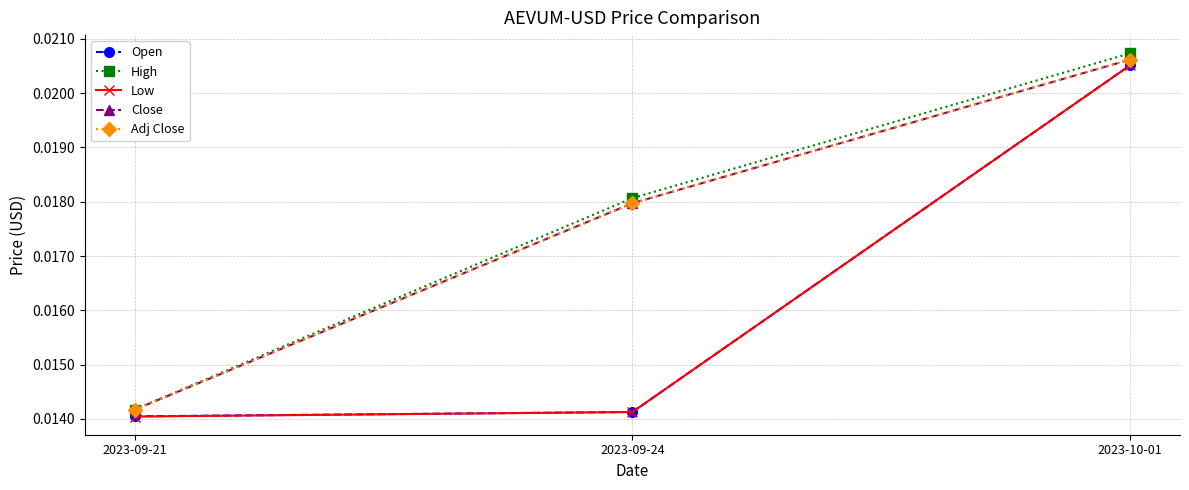

Which series has the largest total across all categories?

High